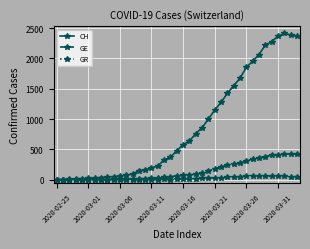

Does the chart have visible grid lines?

Yes